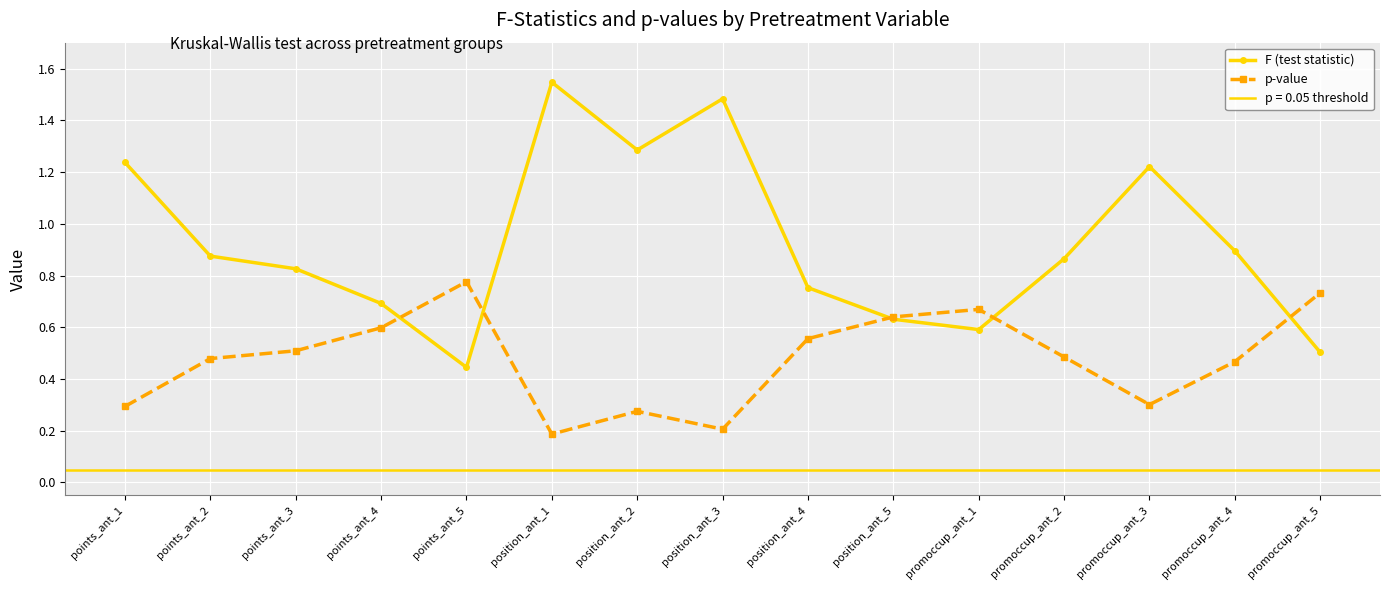

Reading left to right, transcribe all the data shown in this chart.

F (test statistic): 1.2	0.9	0.8	0.7	0.4	1.5	1.3	1.5	0.8	0.6	0.6	0.9	1.2	0.9	0.5
p-value: 0.3	0.5	0.5	0.6	0.8	0.2	0.3	0.2	0.6	0.6	0.7	0.5	0.3	0.5	0.7